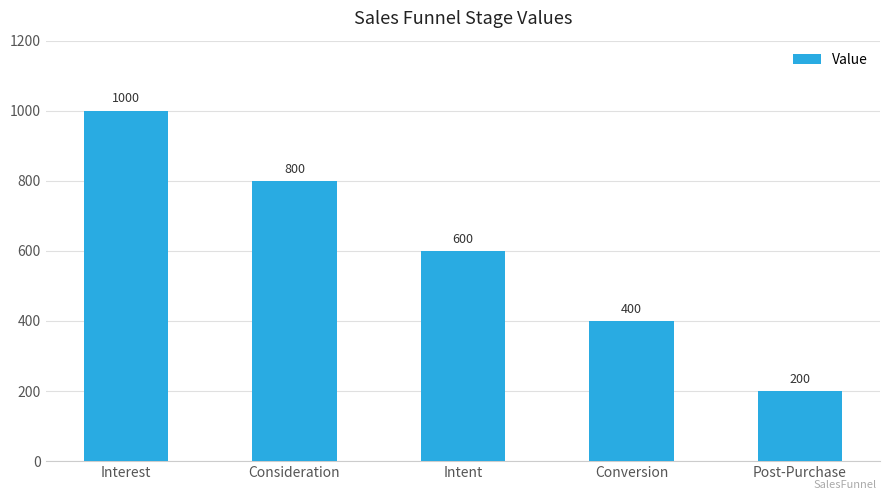

Reading right to left, extract all data points from this chart.

Post-Purchase=200	Conversion=400	Intent=600	Consideration=800	Interest=1000